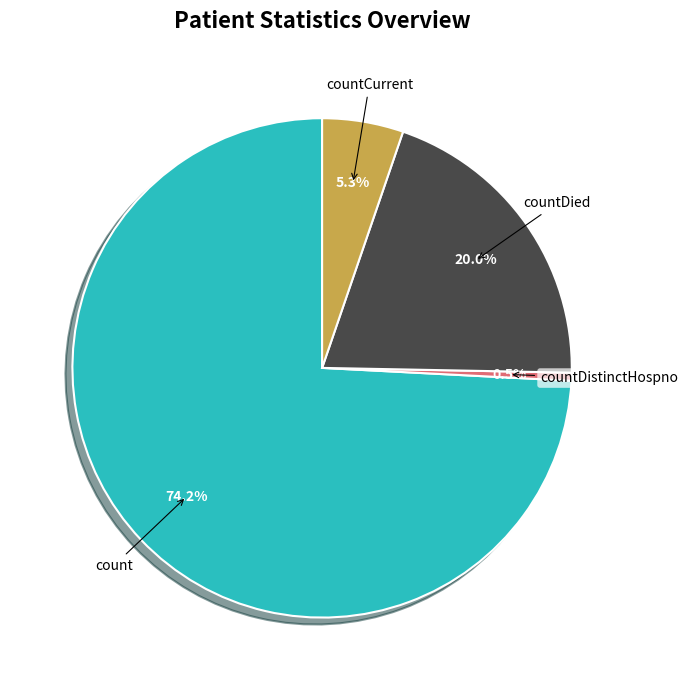

Is there any slice that represents more than half of the pie?

Yes